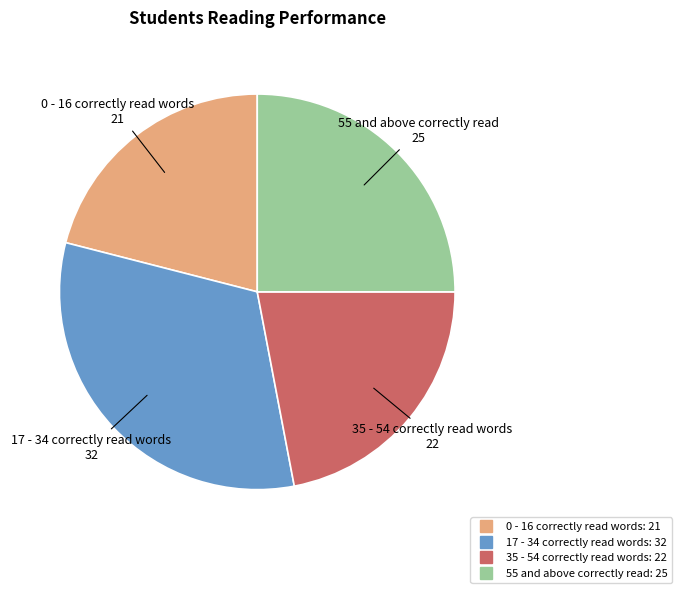

Which has a higher value, 0 - 16 correctly read words or 55 and above correctly read?

55 and above correctly read